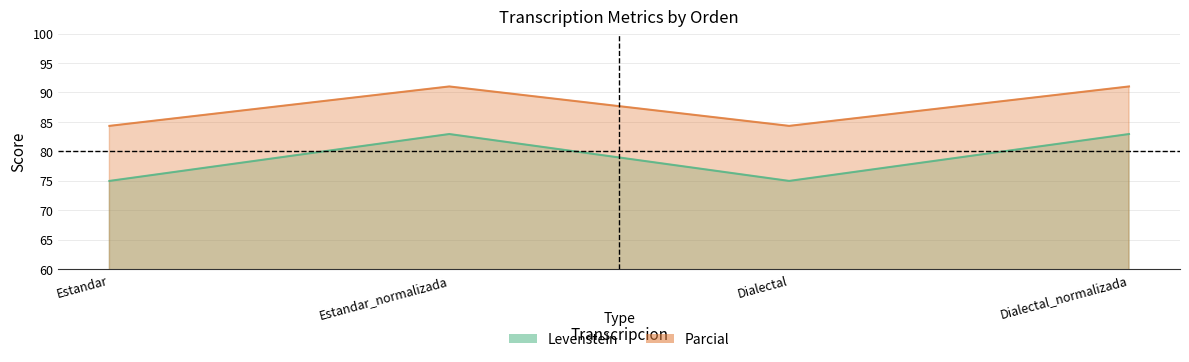

The Parcial series shows 127.3 at Estandar. True or false?

False